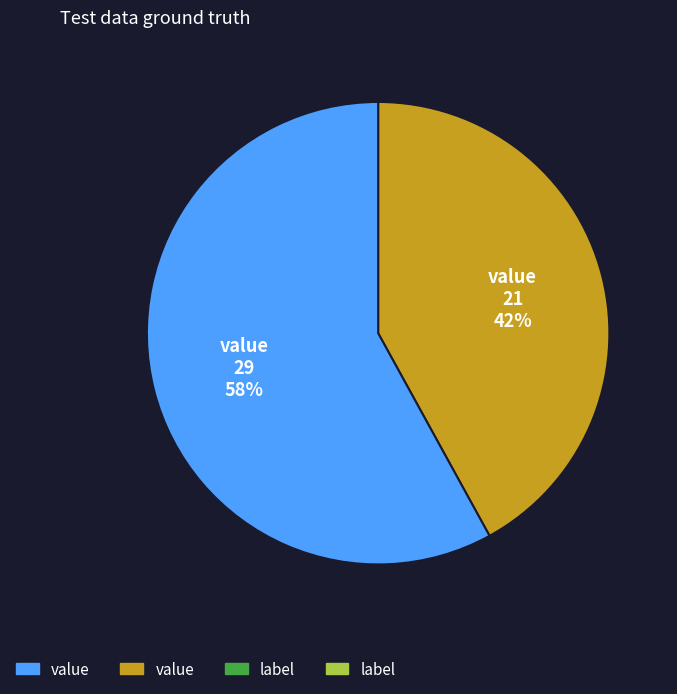

Is there any slice that represents more than half of the pie?

Yes